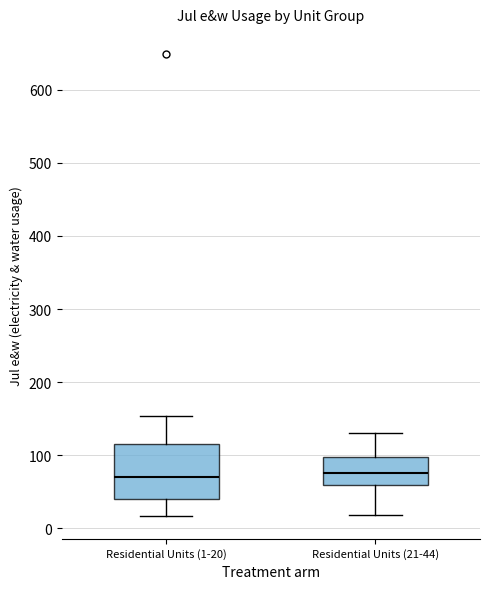

Reading left to right, transcribe this box plot: for each box, give where its median line is, the range the box spans, and where its two whiskers end, as read against the y-axis. The values are not printed on the chart, so give them approximately, as read against the axis.

Residential Units (1-20): median 70, box 40 to 110, whiskers 20 to 150
Residential Units (21-44): median 80, box 60 to 100, whiskers 20 to 130